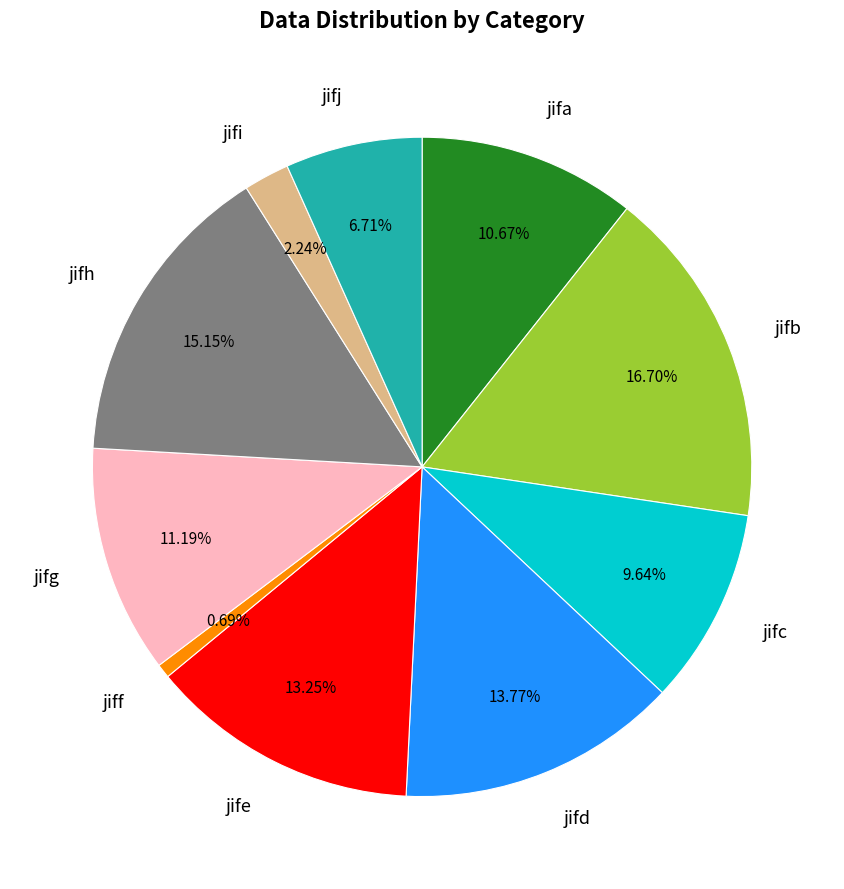

Between jifb and jifi, which is larger?

jifb